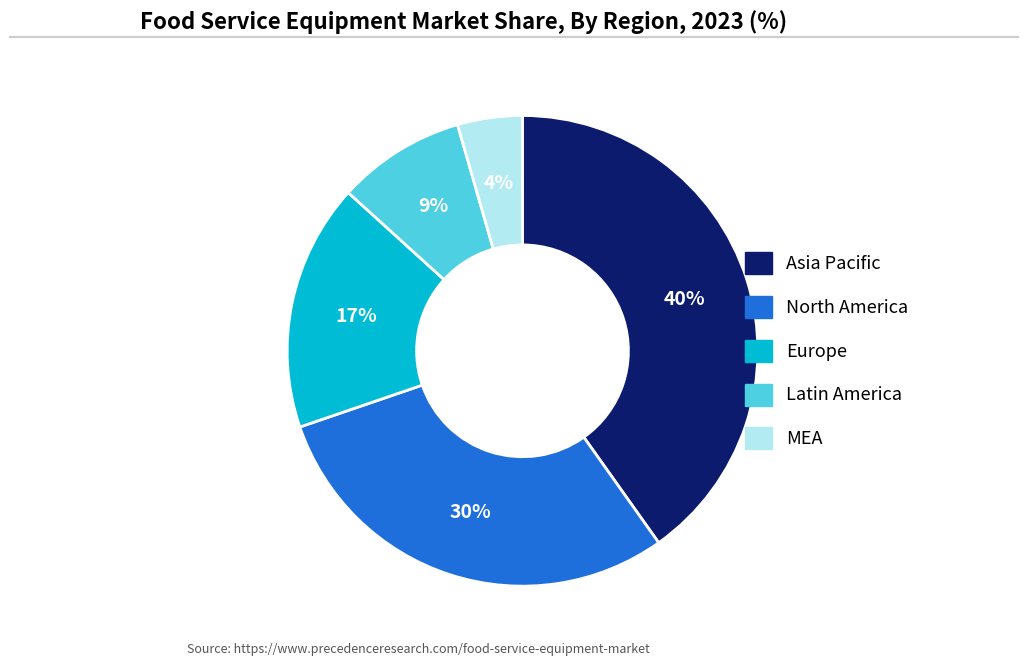

To the nearest percent, what is the average slice percentage?

20%